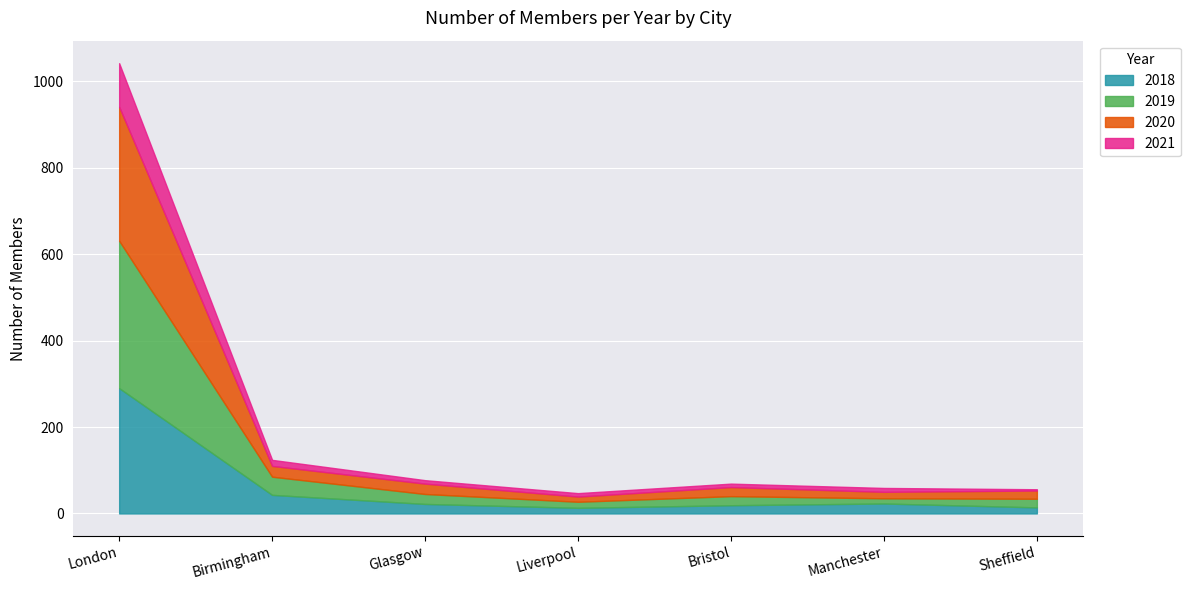

At which label does 2019 reach its peak?

London